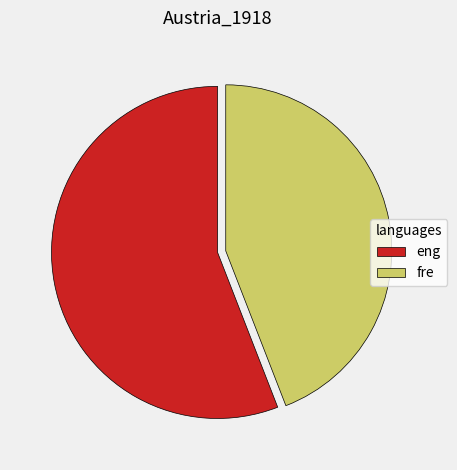

How many segments does this pie chart have?

2